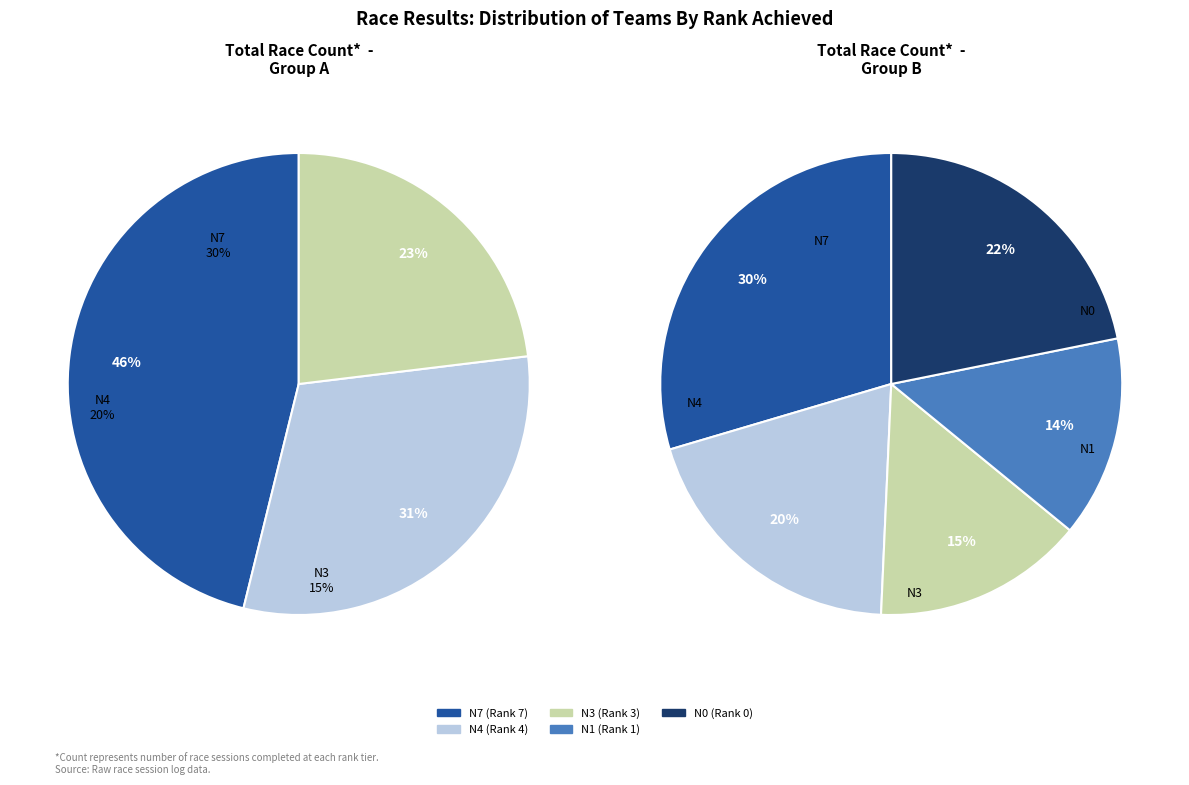

Is there any slice that represents more than half of the pie?

No